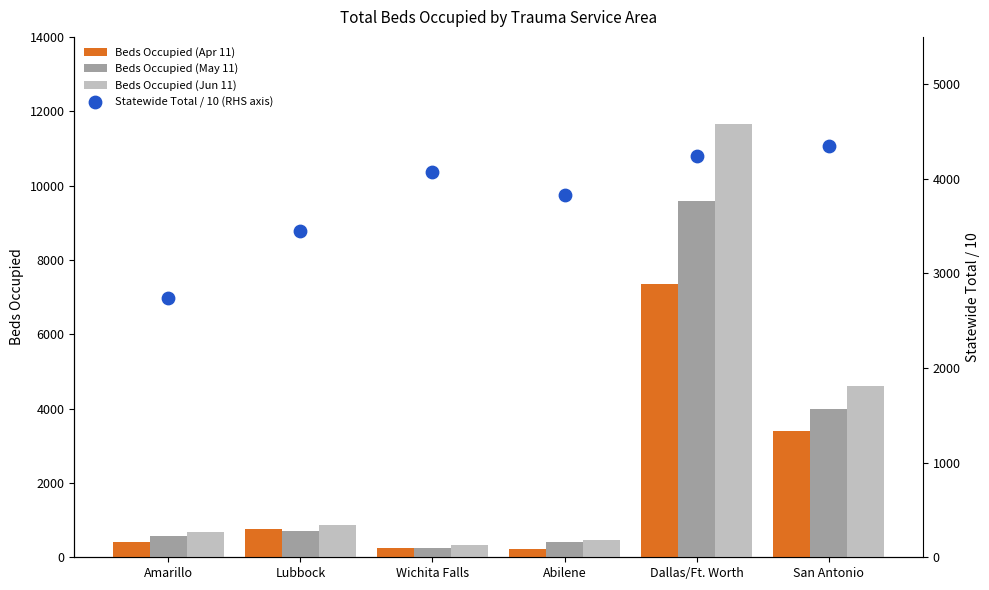

Which series reaches the maximum Y coordinate?

Beds Occupied (Jun 11)